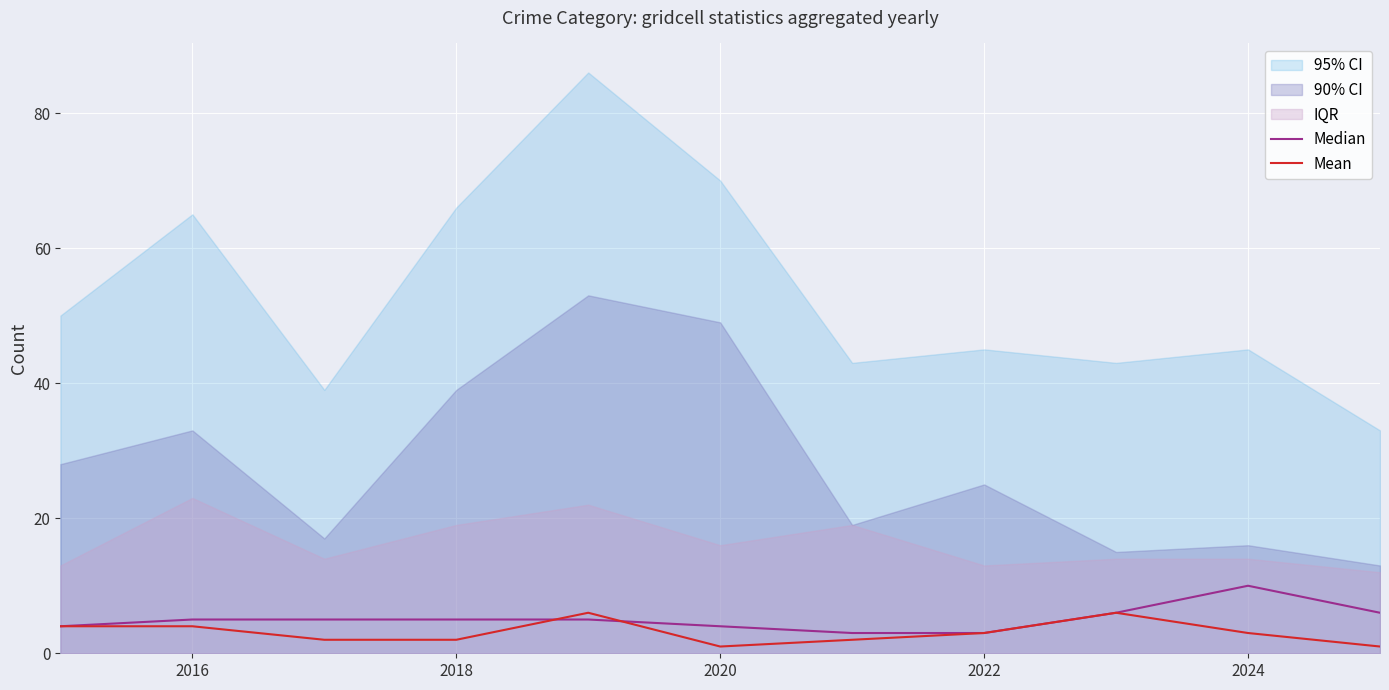

What is the value of the Mean point at the 2nd from the left?

4